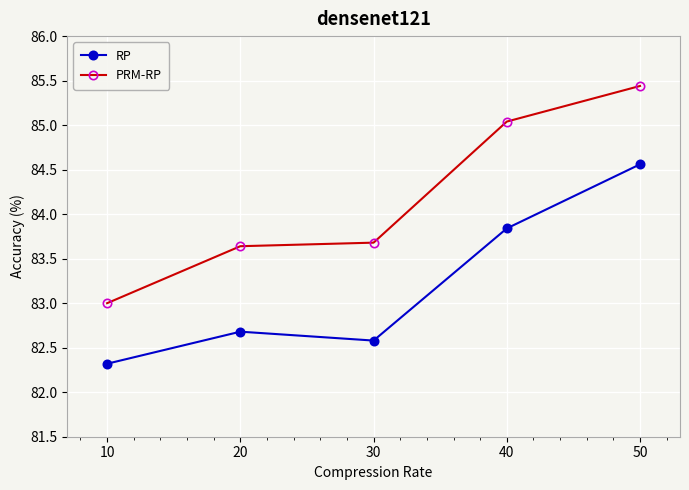

Which series has the largest total across all categories?

PRM-RP